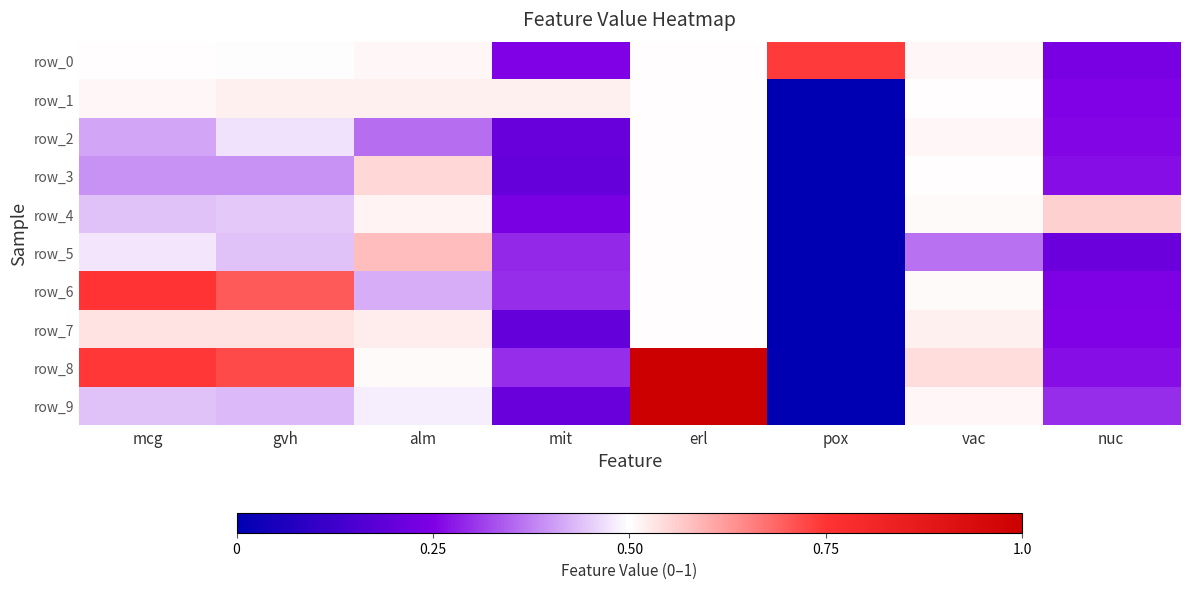

What is the spread (max minus min) of values at nuc?

0.3